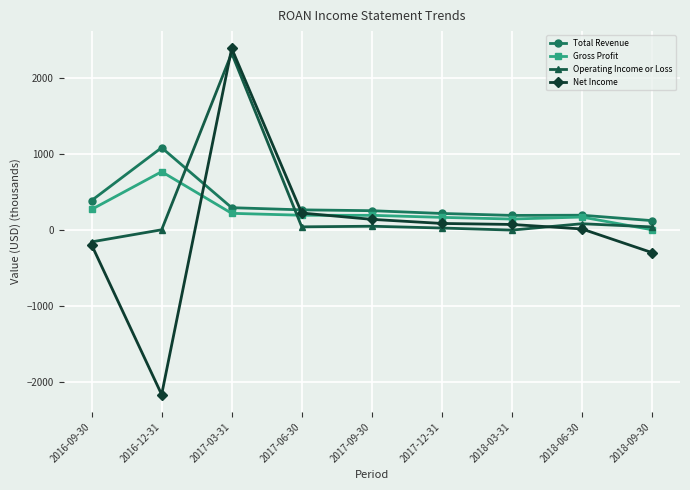

Which series changed the most between 2016-12-31 and 2017-12-31?

Net Income